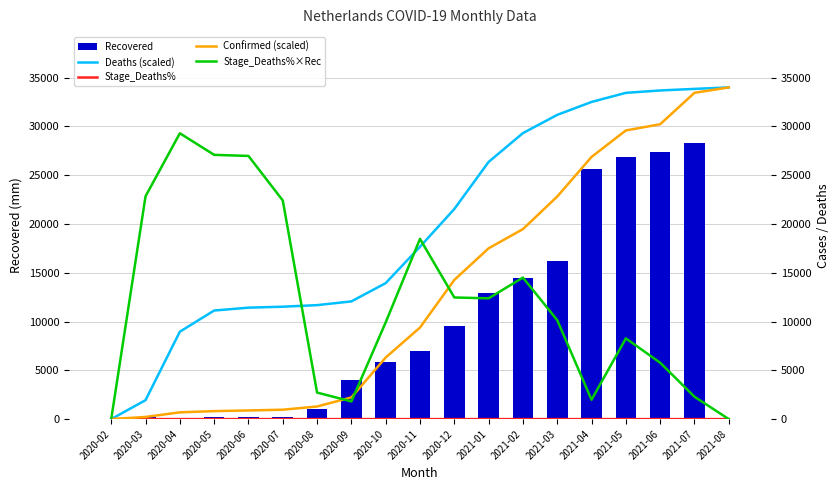

What is the spread (max minus min) of values at 2020-11?

18469.9